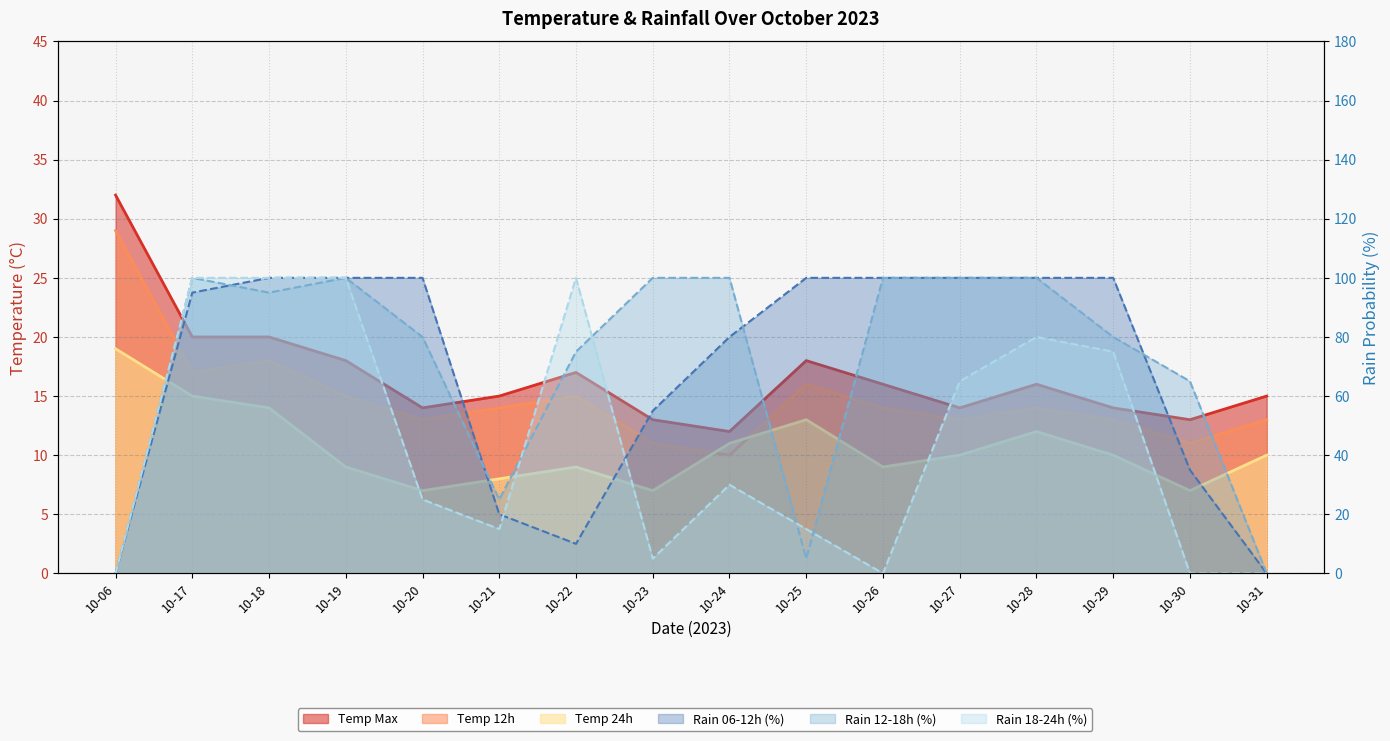

The value of temp_12 at 10-06 is 45. True or false?

False